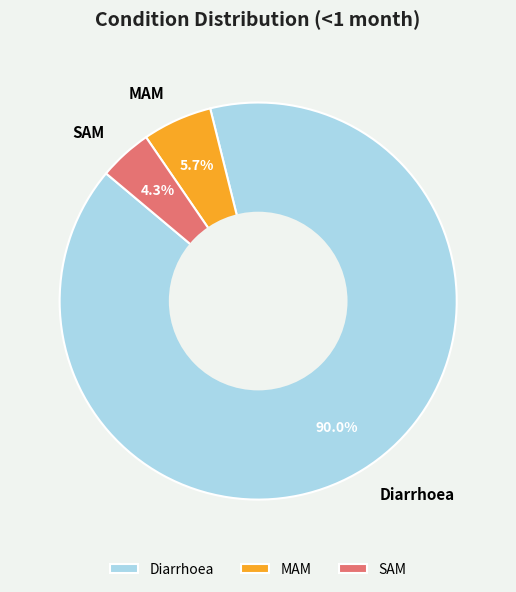

How many segments does this pie chart have?

3